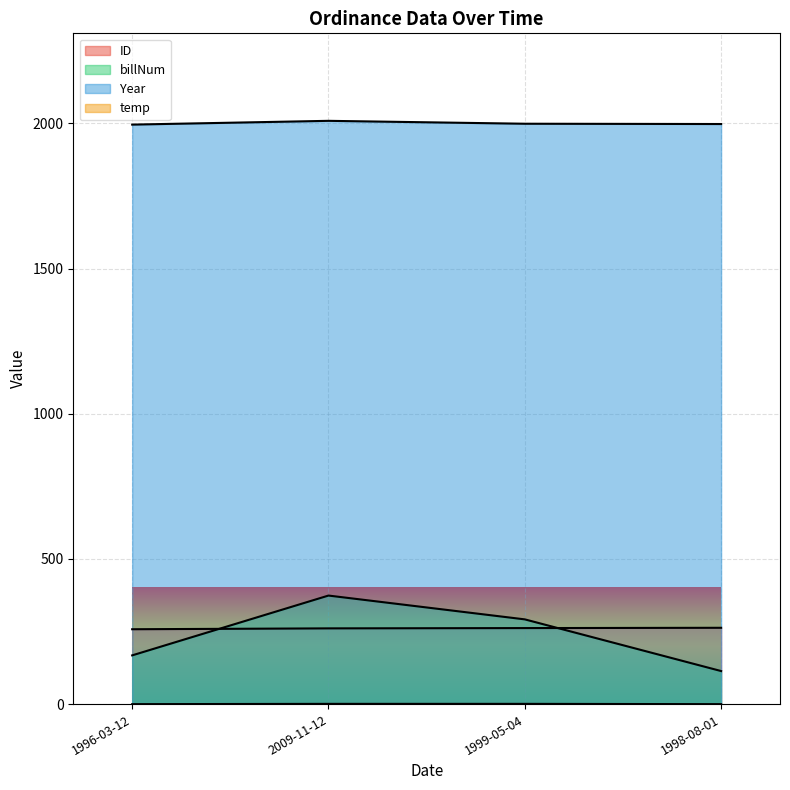

Which series has the widest spread of values?

billNum